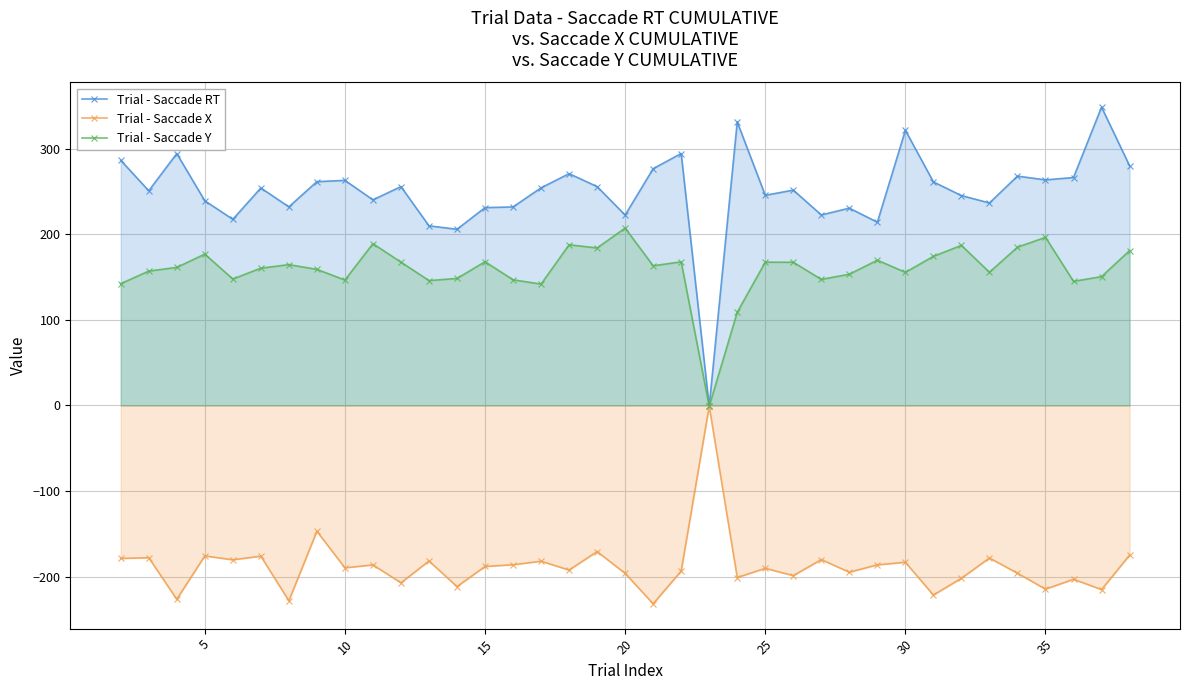

What is the minimum value for Trial - Saccade Y?

-1.0